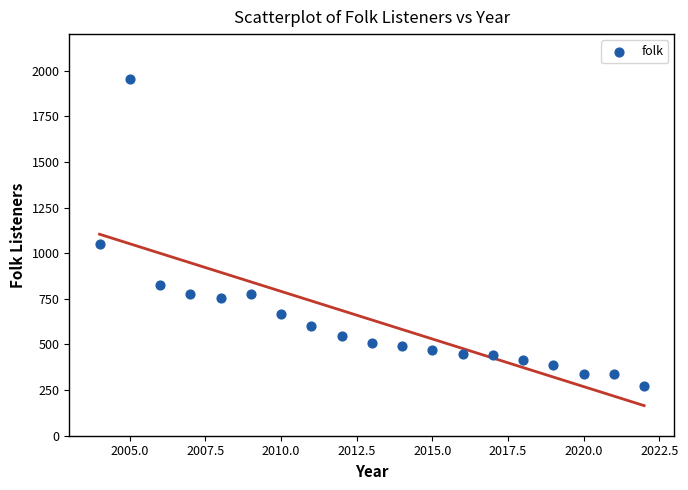

What Y value in the scatter plot is closest to 1111?

1052